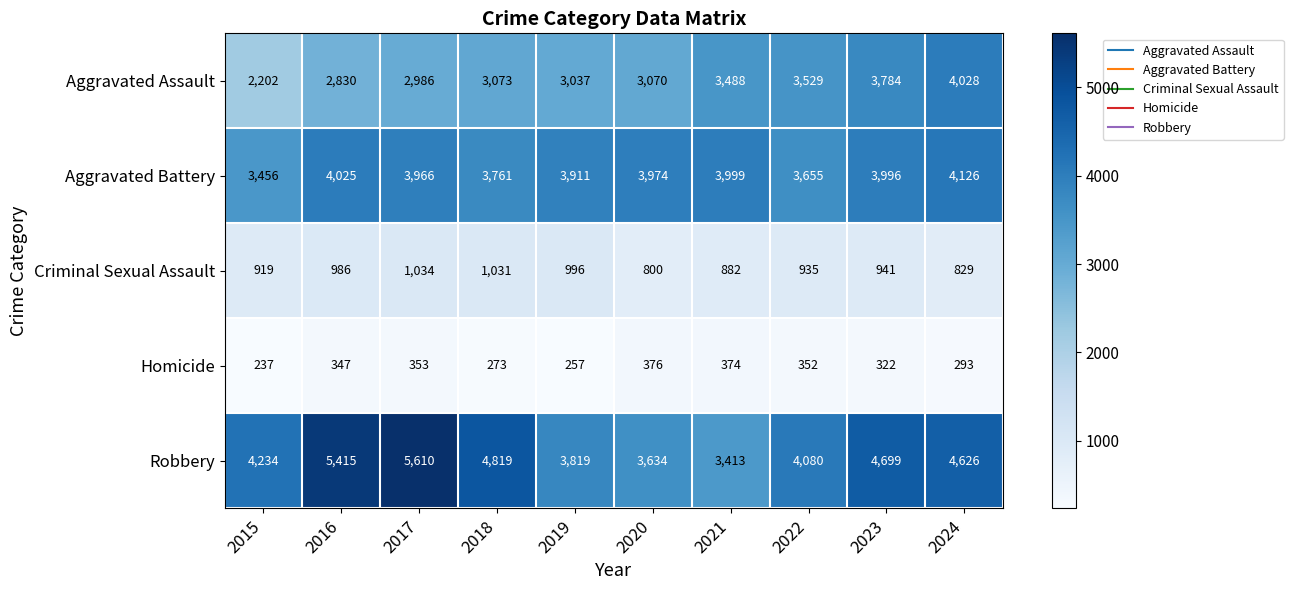

Which series has the largest total across all categories?

Robbery